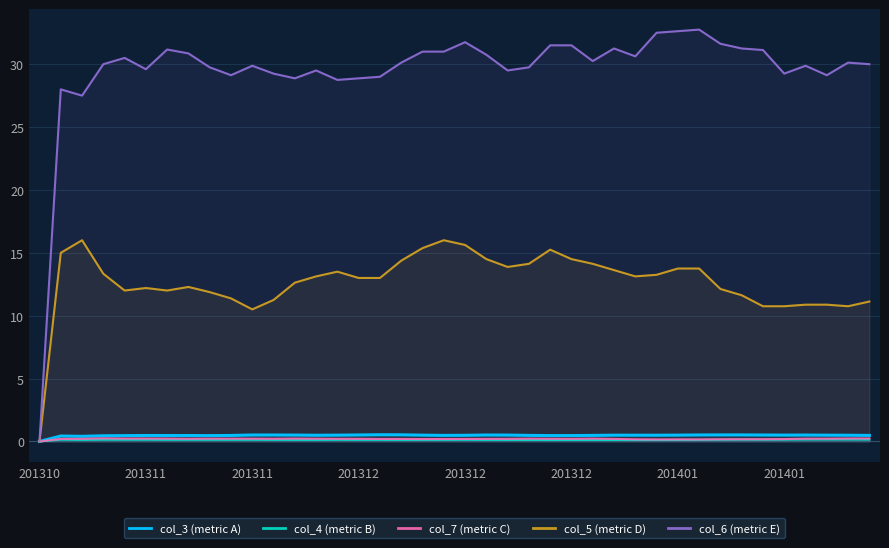

At which label is col_3 (metric A) closest to 0?

201310